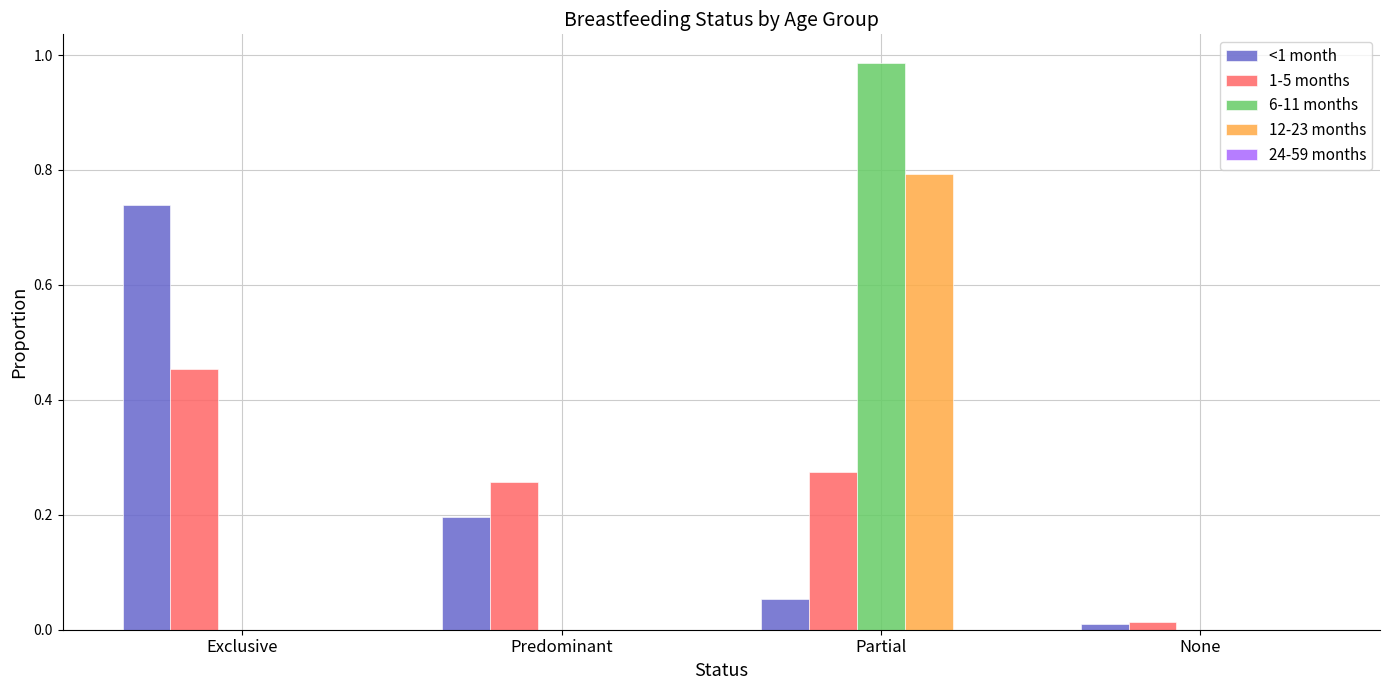

Which label corresponds to the largest value in the chart?

Partial